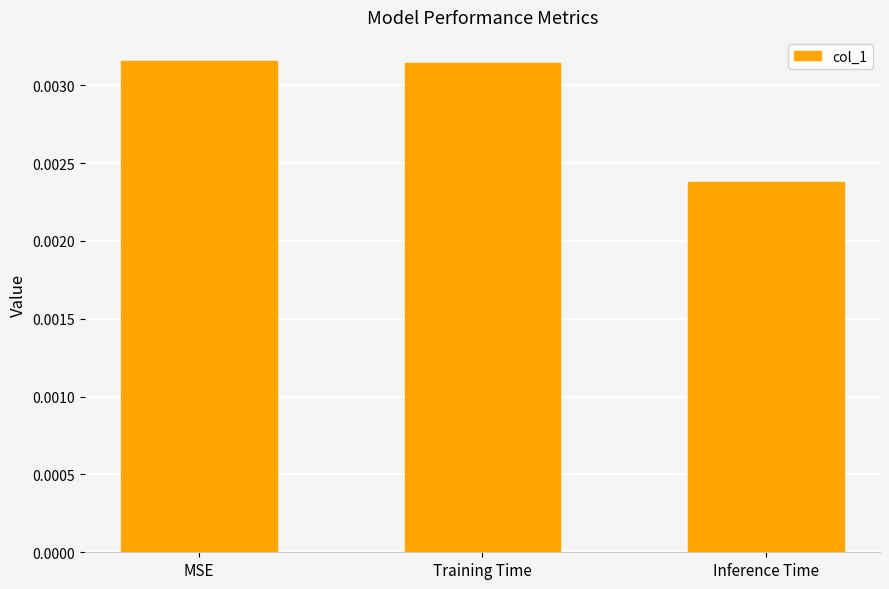

Does the chart contain any negative values?

No